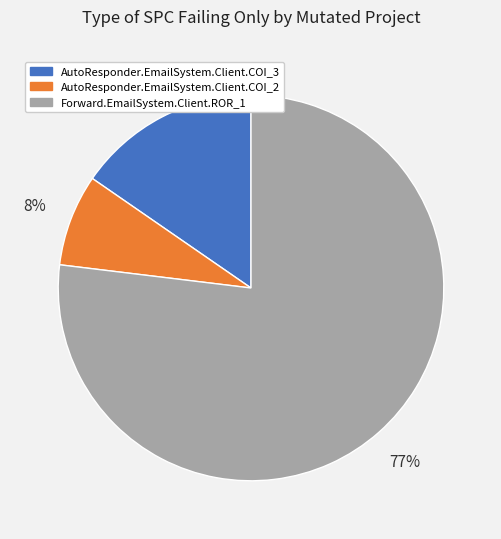

How many segments does this pie chart have?

3